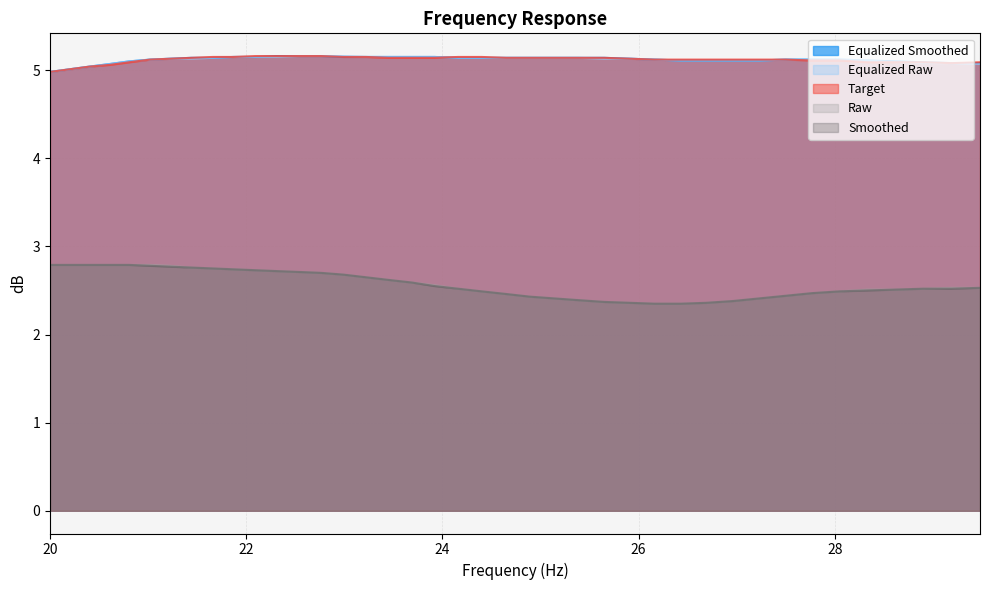

What is the difference between the highest and lowest values at 22.54?

2.5